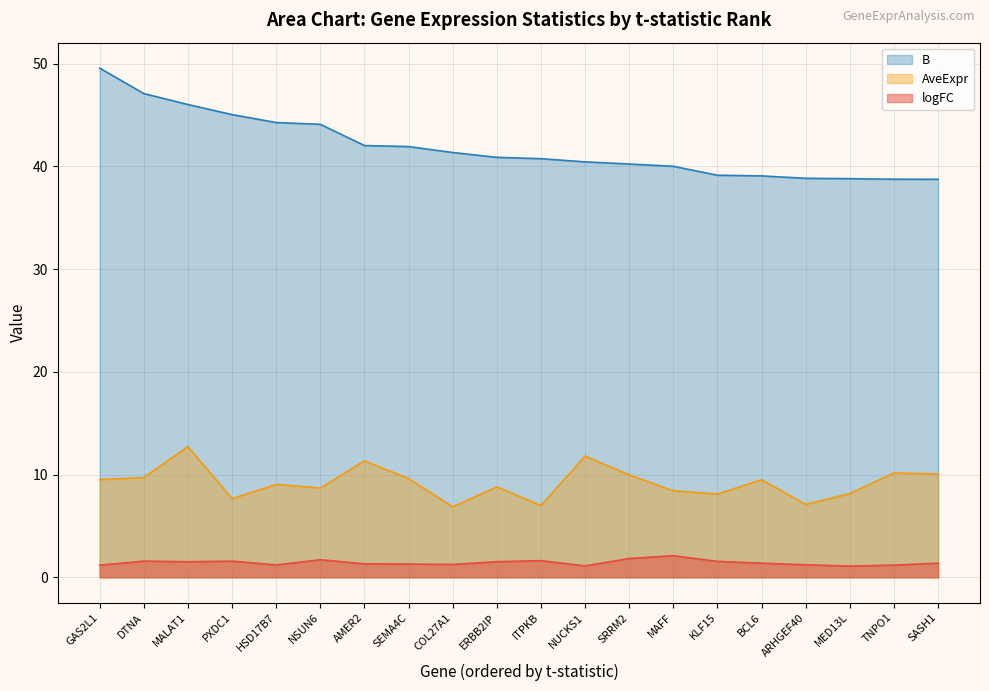

What is the difference between the second highest and second lowest values in the AveExpr series?

4.8